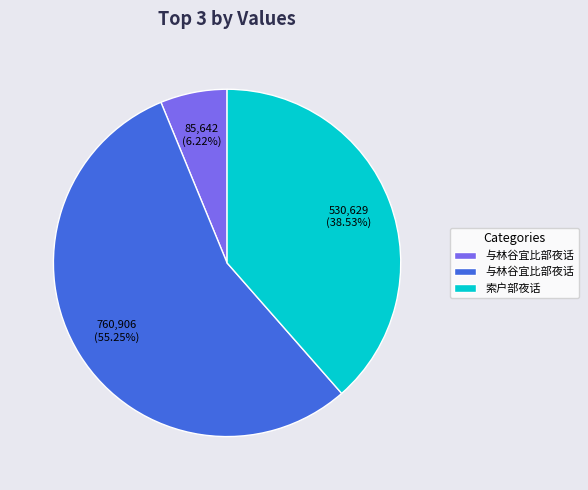

Is there any slice that represents more than half of the pie?

Yes